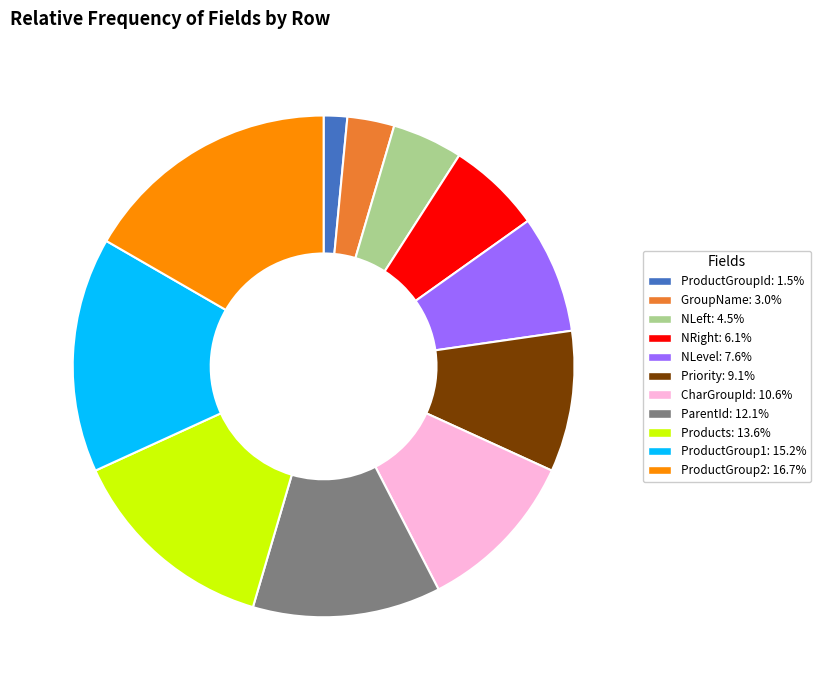

Is there a majority slice in this chart?

No